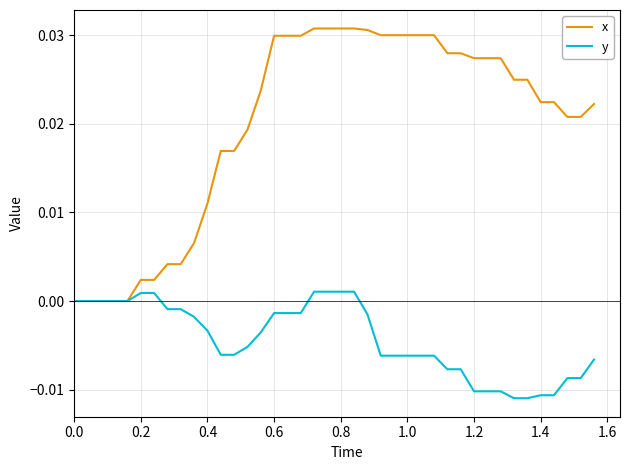

How many series are shown in this chart?

2